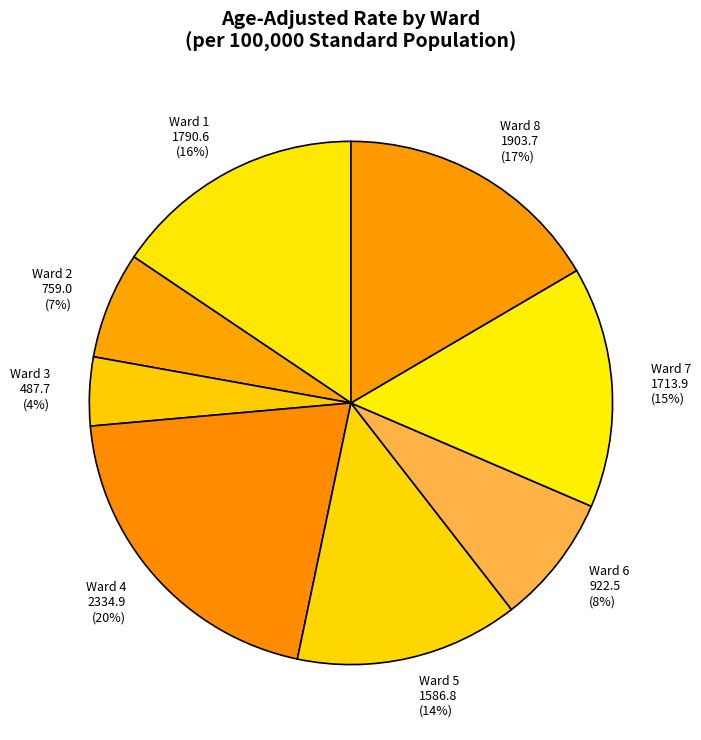

Is the sum of Ward 5 and Ward 8 greater than half?

No